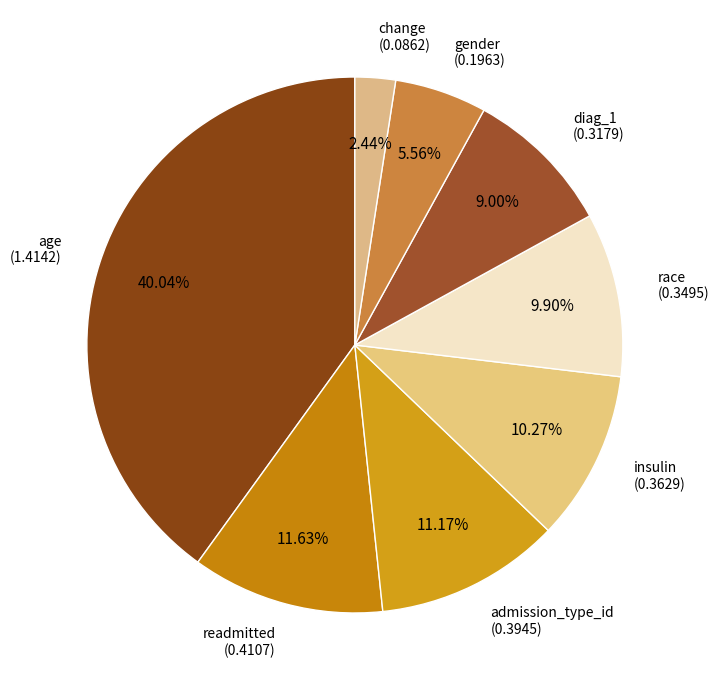

Between gender and readmitted, which is larger?

readmitted